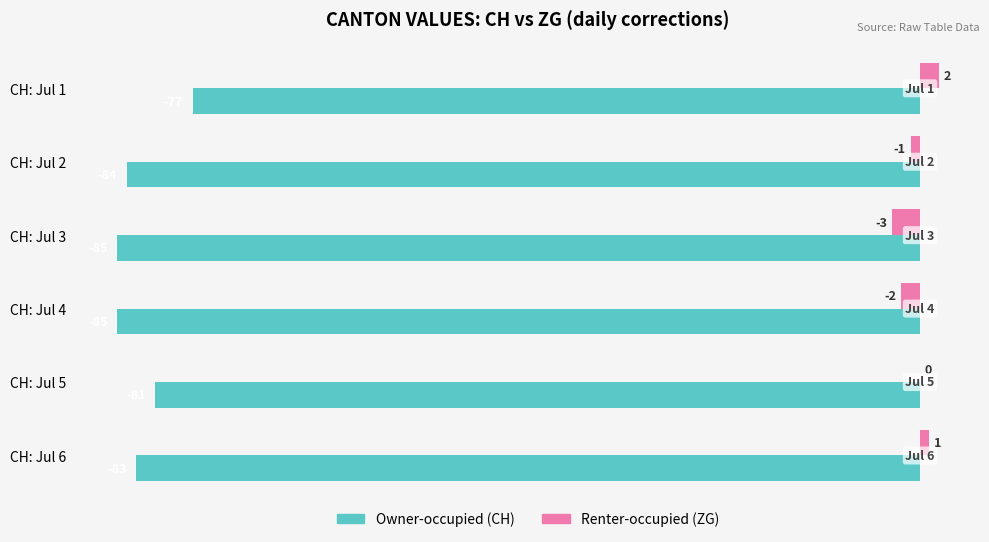

What is the total value across all series at CH: Jul 4?

-87